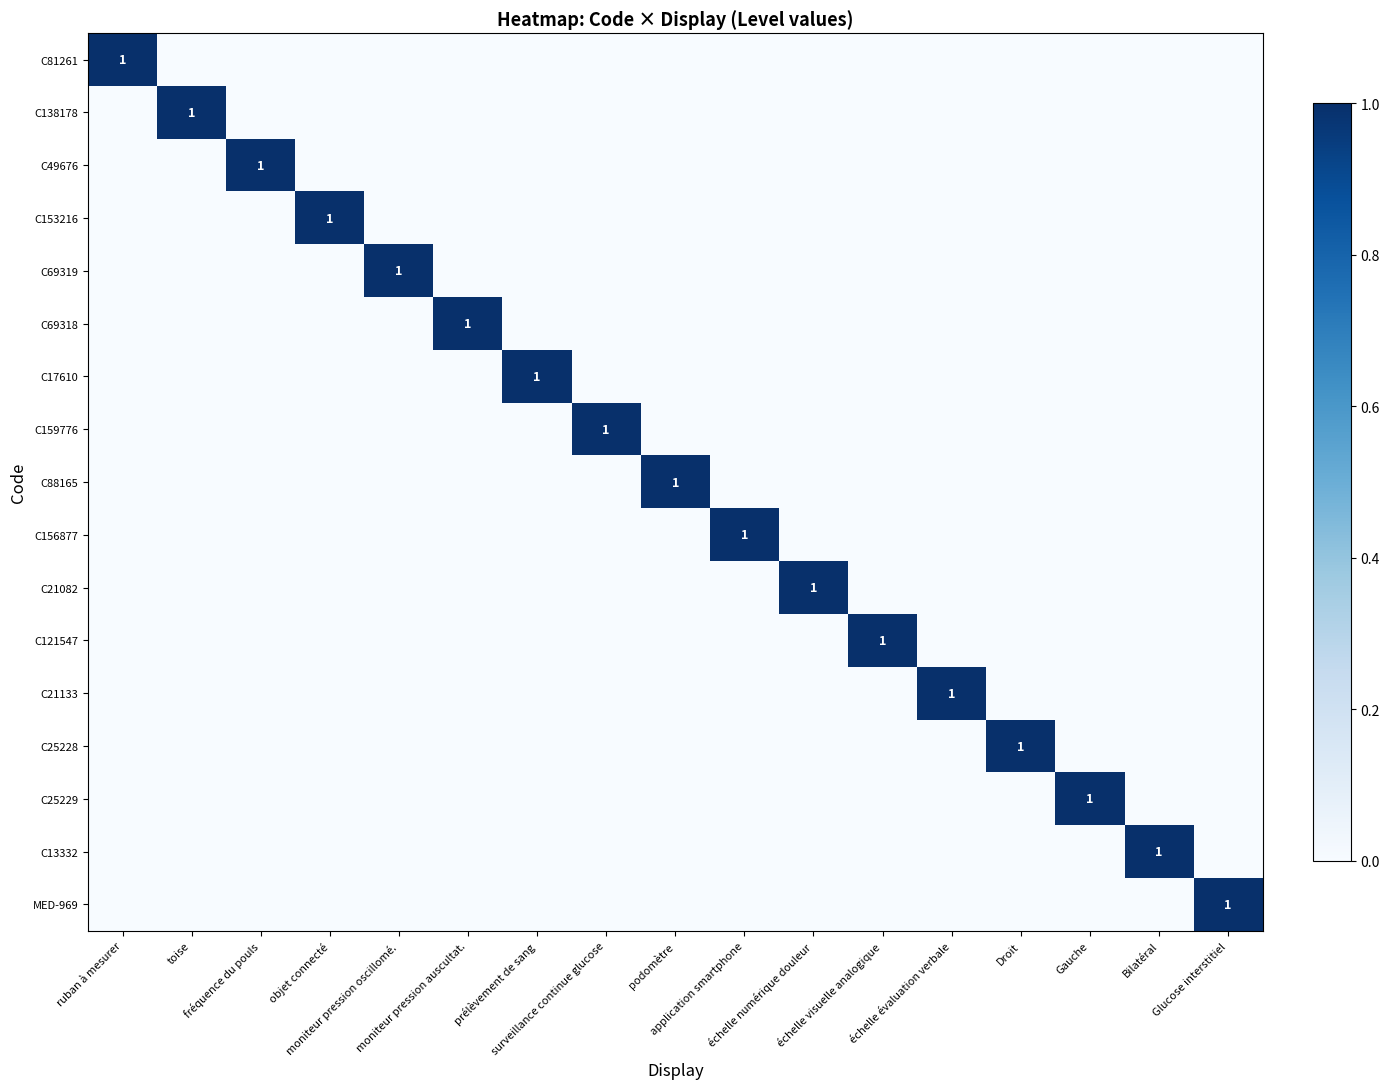

At how many categories does at least one series exceed 0?

17